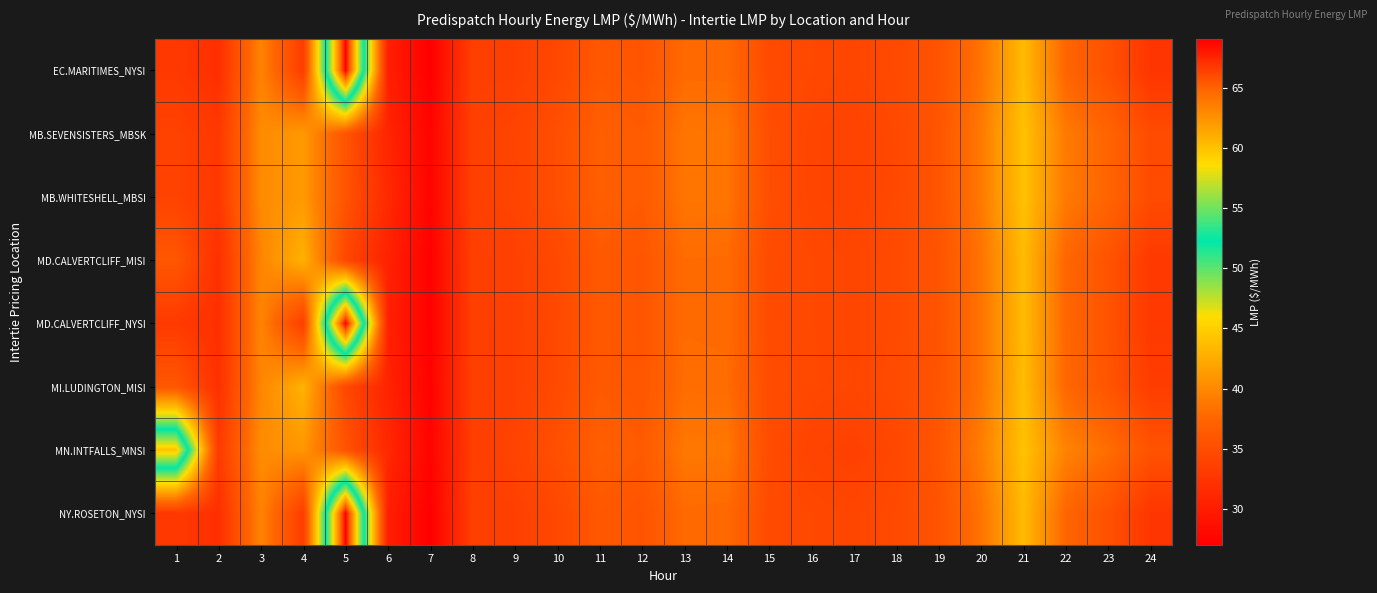

Reading left to right, transcribe all the data shown in this chart.

EC.MARITIMES_NYSI: 1=32.9	2=31.9	3=39.6	4=33.3	5=69.0	6=30.4	7=27.0	8=33.6	9=33.6	10=34.4	11=36.1	12=35.7	13=37.8	14=37.8	15=34.7	16=34.5	17=34.2	18=34.7	19=35.7	20=38.5	21=43.6	22=37.4	23=35.4	24=32.5
MB.SEVENSISTERS_MBSK: 1=33.9	2=32.8	3=40.1	4=41.2	5=35.7	6=30.9	7=27.5	8=33.7	9=34.0	10=35.2	11=36.8	12=36.4	13=38.7	14=38.6	15=35.1	16=34.2	17=34.0	18=34.6	19=35.8	20=38.9	21=44.1	22=39.0	23=37.4	24=34.8
MB.WHITESHELL_MBSI: 1=33.9	2=32.8	3=40.1	4=41.2	5=35.7	6=31.3	7=27.5	8=33.7	9=34.0	10=35.2	11=36.8	12=36.4	13=38.7	14=38.6	15=35.1	16=34.2	17=34.0	18=34.6	19=35.8	20=38.9	21=44.1	22=39.0	23=37.4	24=34.8
MD.CALVERTCLIFF_MISI: 1=36.0	2=32.0	3=39.7	4=42.9	5=34.4	6=30.6	7=27.2	8=33.6	9=33.7	10=34.6	11=36.2	12=35.8	13=37.9	14=37.9	15=34.8	16=34.5	17=34.3	18=34.7	19=35.7	20=38.5	21=43.6	22=37.6	23=35.6	24=33.0
MD.CALVERTCLIFF_NYSI: 1=33.0	2=32.0	3=39.7	4=33.4	5=69.1	6=30.6	7=27.2	8=33.6	9=33.7	10=34.6	11=36.2	12=35.8	13=37.9	14=37.9	15=34.8	16=34.5	17=34.3	18=34.7	19=35.7	20=38.5	21=43.6	22=37.6	23=35.6	24=33.0
MI.LUDINGTON_MISI: 1=36.0	2=32.0	3=39.8	4=43.0	5=34.5	6=30.8	7=27.3	8=33.6	9=33.8	10=34.7	11=36.3	12=35.9	13=38.0	14=38.0	15=34.9	16=34.5	17=34.3	18=34.8	19=35.8	20=38.5	21=43.7	22=37.6	23=35.8	24=33.3
MN.INTFALLS_MNSI: 1=60.0	2=33.1	3=40.2	4=41.0	5=35.6	6=31.2	7=27.5	8=33.5	9=34.0	10=35.3	11=36.9	12=36.4	13=38.8	14=38.8	15=34.9	16=34.0	17=33.7	18=34.4	19=35.9	20=39.2	21=44.1	22=39.6	23=38.1	24=35.6
NY.ROSETON_NYSI: 1=32.9	2=31.9	3=39.6	4=33.3	5=69.0	6=30.4	7=27.0	8=33.6	9=33.6	10=34.4	11=36.1	12=35.7	13=37.8	14=37.8	15=34.7	16=34.5	17=34.2	18=34.7	19=35.7	20=38.5	21=43.6	22=37.4	23=35.4	24=32.5